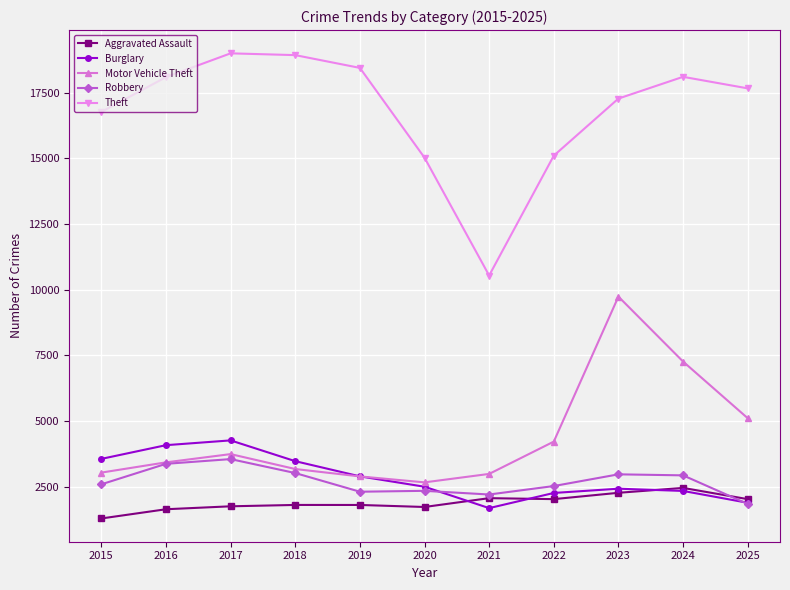

What is the approximate value of Burglary at 2015?

3558